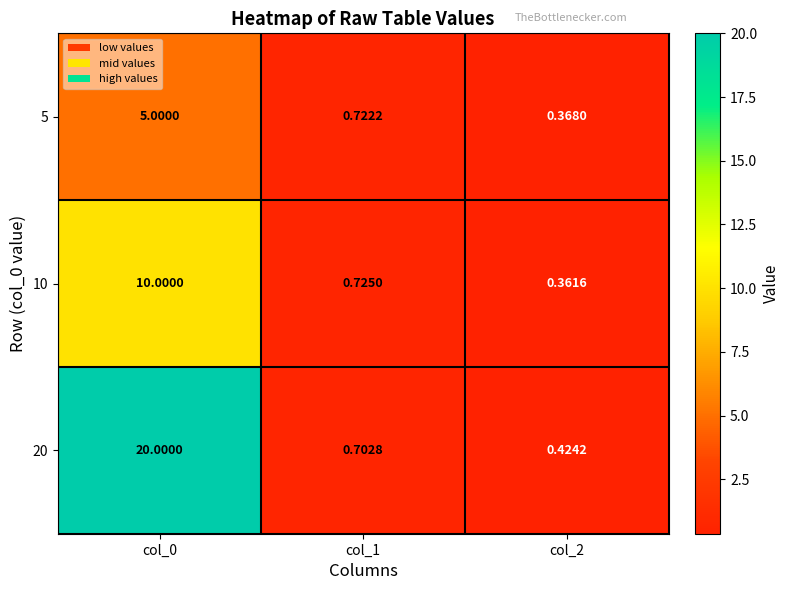

At col_2, list the series in order from smallest to largest.

10, 5, 20